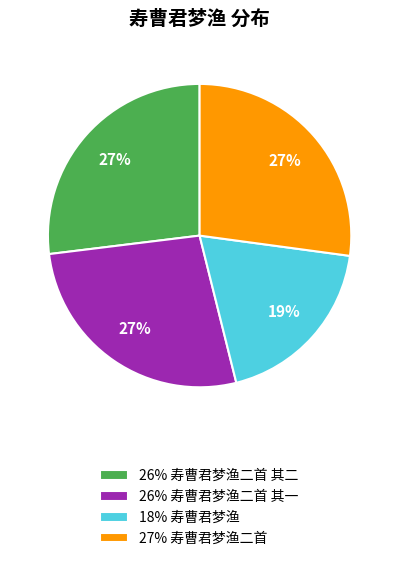

Is there a majority slice in this chart?

No